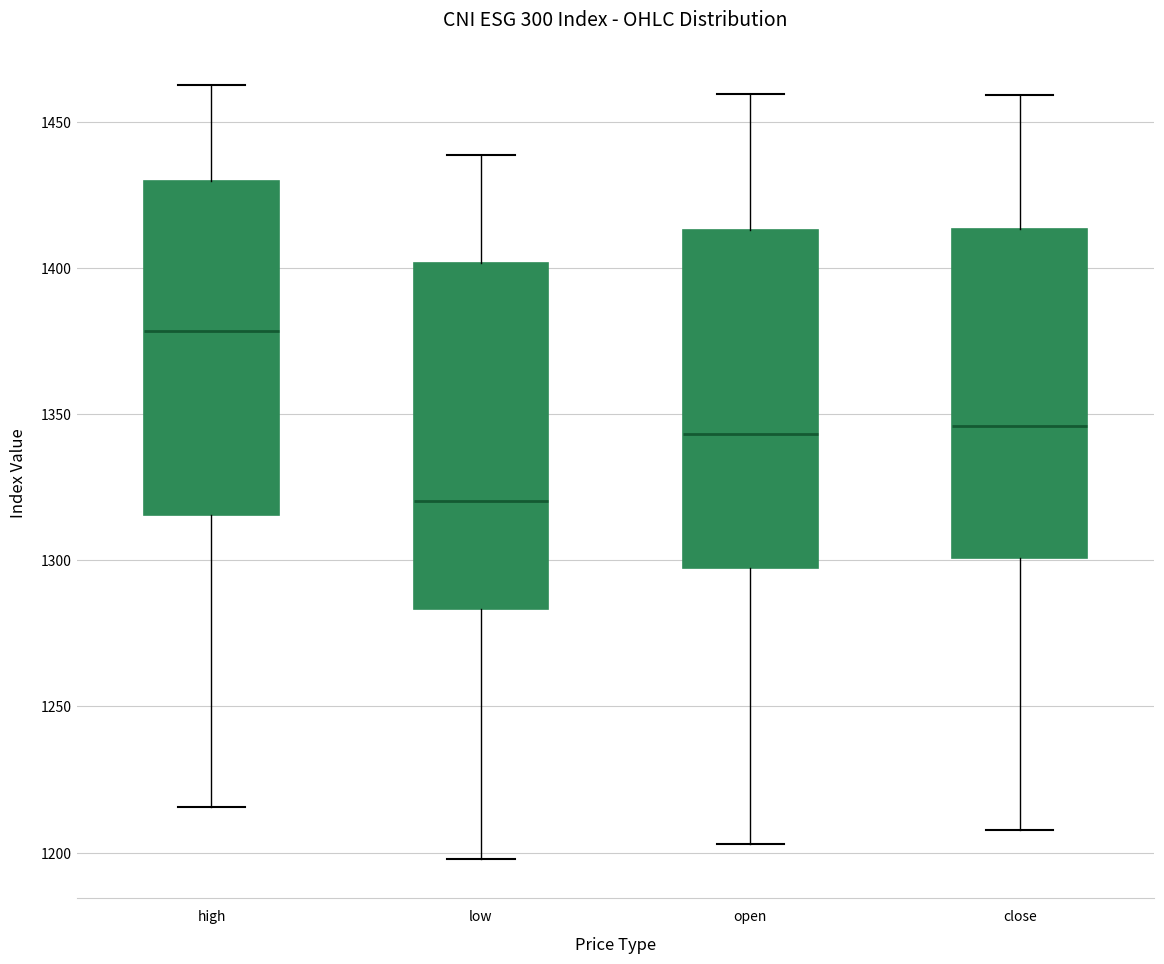

Reading left to right, transcribe this box plot: for each box, give where its median line is, the range the box spans, and where its two whiskers end, as read against the y-axis. The values are not printed on the chart, so give them approximately, as read against the axis.

high: median 1380, box 1315 to 1430, whiskers 1215 to 1465
low: median 1320, box 1285 to 1400, whiskers 1200 to 1440
open: median 1345, box 1300 to 1415, whiskers 1205 to 1460
close: median 1345, box 1300 to 1415, whiskers 1210 to 1460